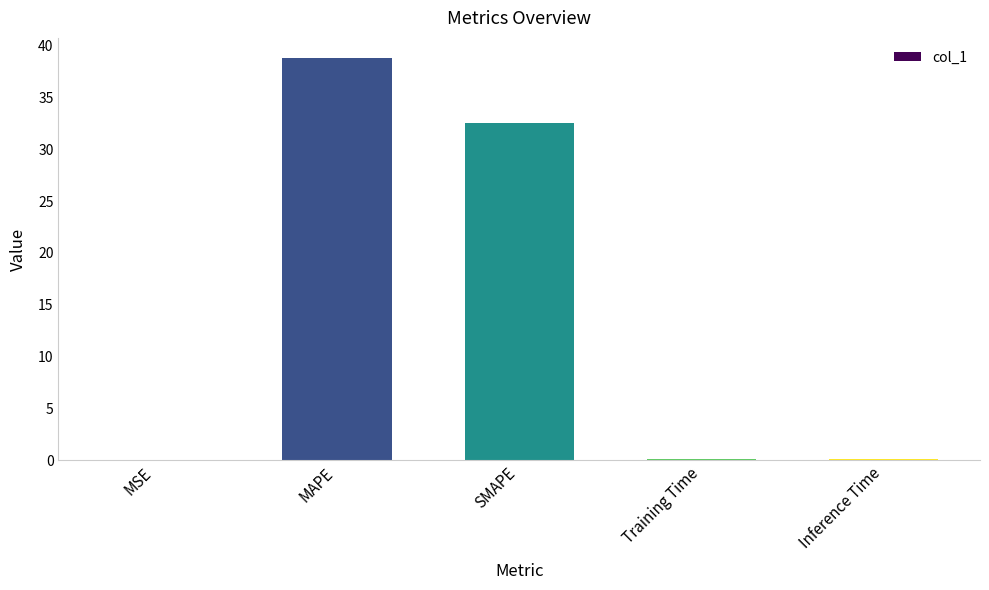

What is the sum of all values?

71.5